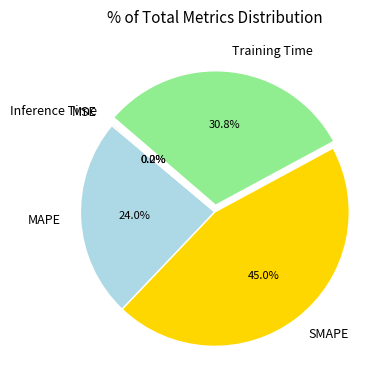

What portion of the pie excludes Training Time?

69.2%